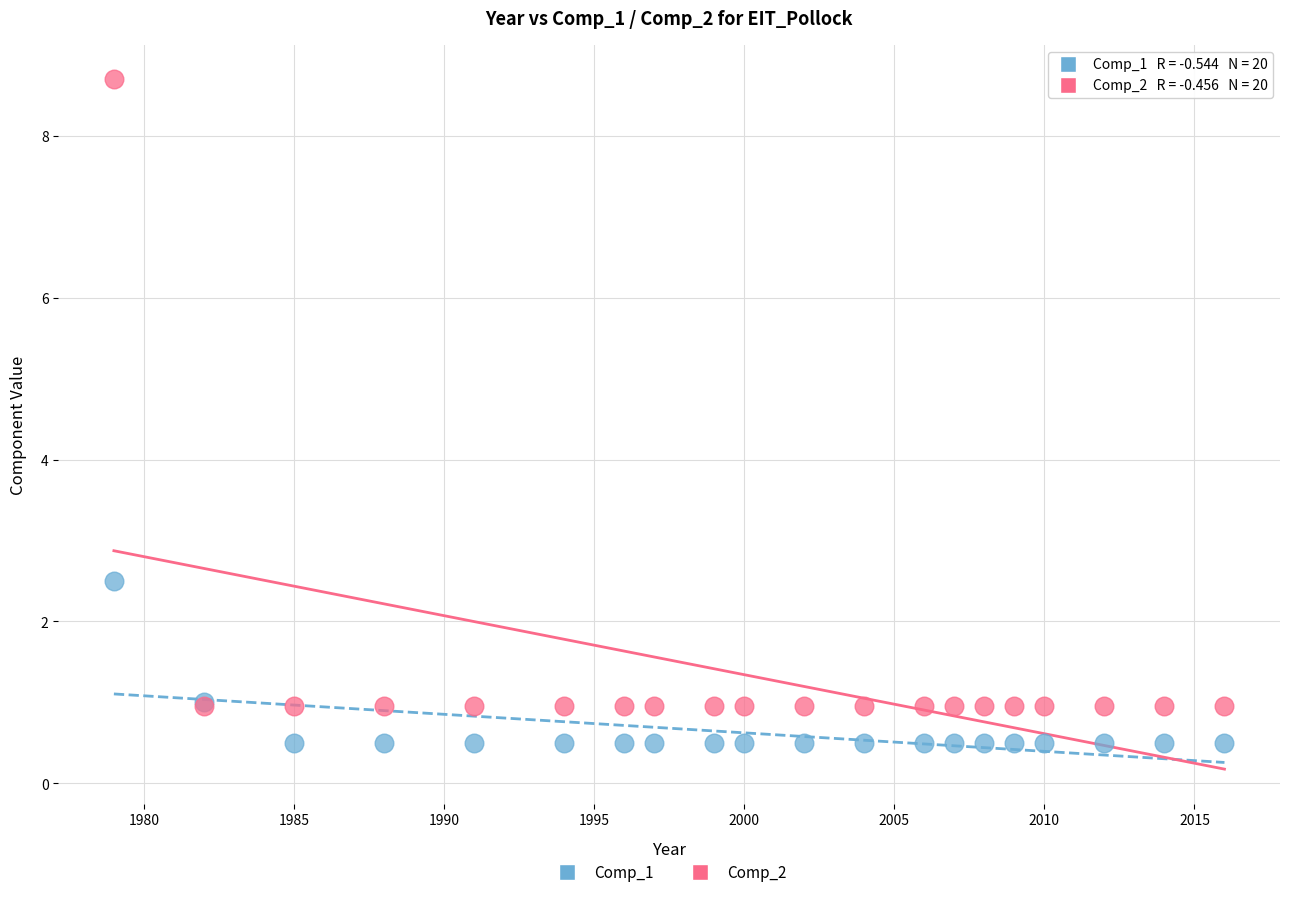

What are all the series names shown in the legend?

Comp_1, Comp_2